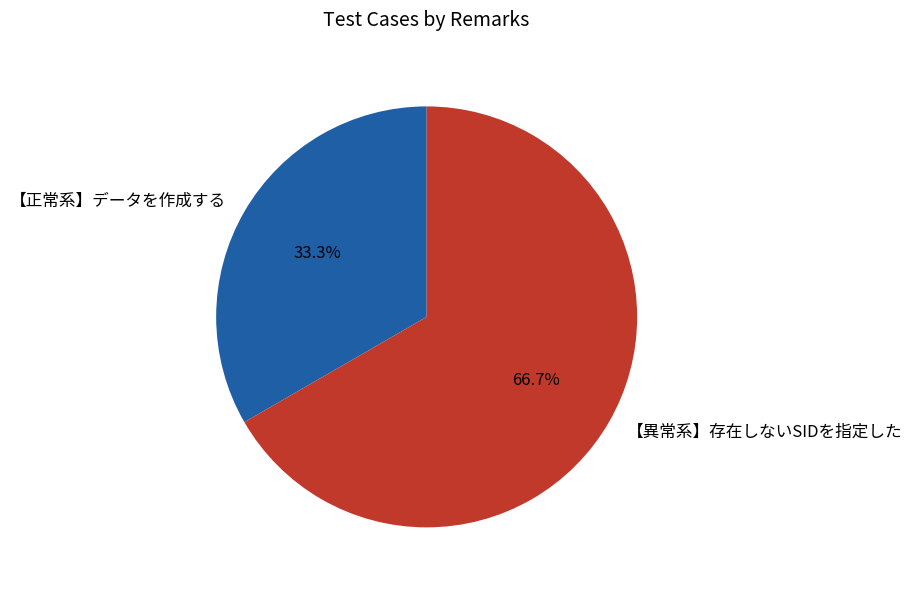

Which has a higher value, 【正常系】データを作成する or 【異常系】存在しないSIDを指定した?

【異常系】存在しないSIDを指定した